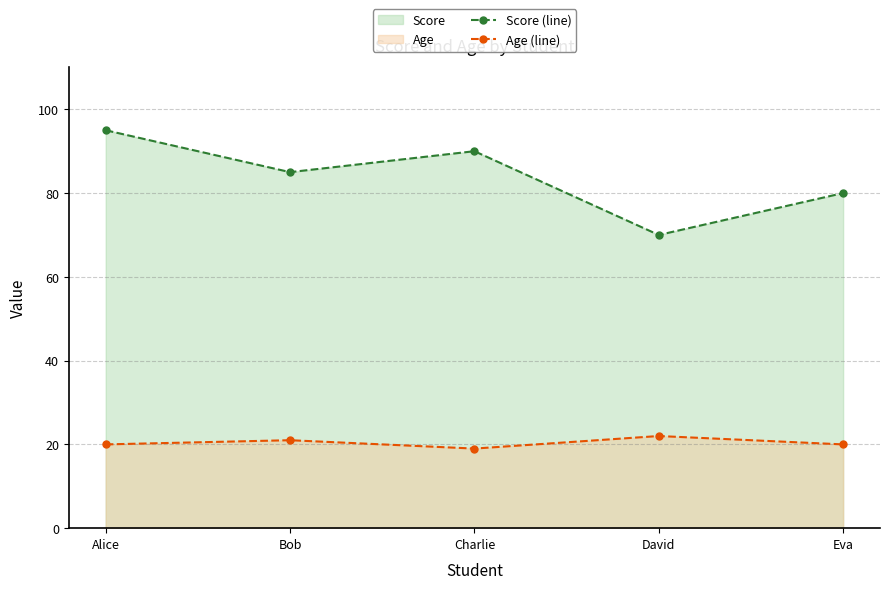

True or false: Age (line) and Score (line) intersect in this chart.

False